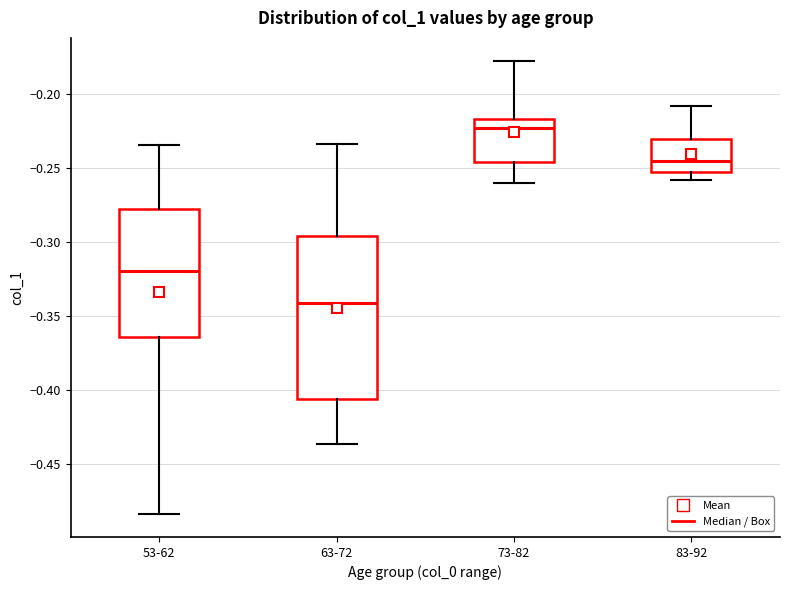

Reading left to right, transcribe this box plot: for each box, give where its median line is, the range the box spans, and where its two whiskers end, as read against the y-axis. The values are not printed on the chart, so give them approximately, as read against the axis.

53-62: median -0.320, box -0.365 to -0.280, whiskers -0.485 to -0.235
63-72: median -0.340, box -0.405 to -0.295, whiskers -0.435 to -0.235
73-82: median -0.225, box -0.245 to -0.215, whiskers -0.260 to -0.180
83-92: median -0.245, box -0.255 to -0.230, whiskers -0.260 to -0.210